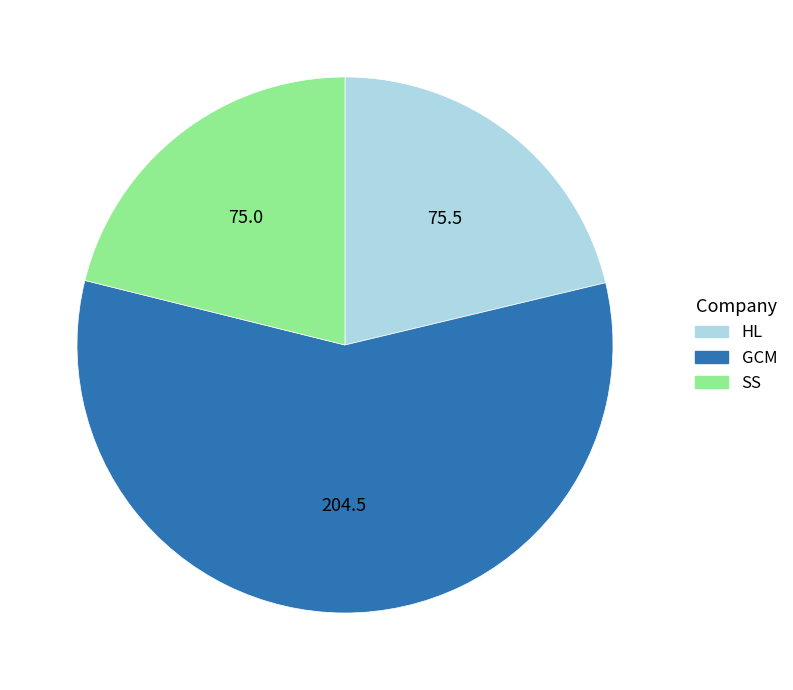

Is there any slice that represents more than half of the pie?

Yes